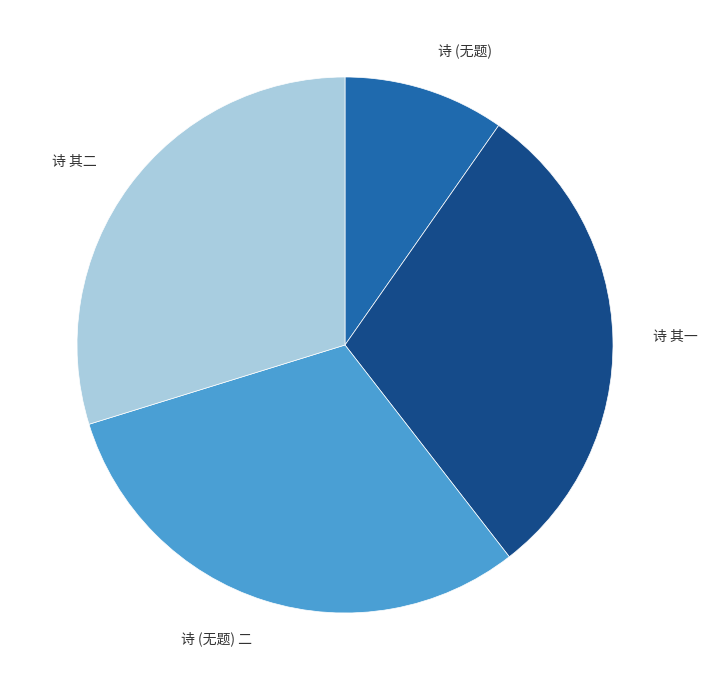

How many segments does this pie chart have?

4